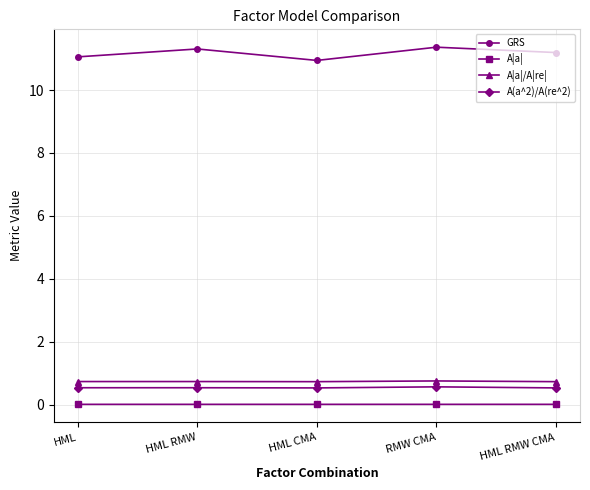

What is the average value of the GRS series?

11.2